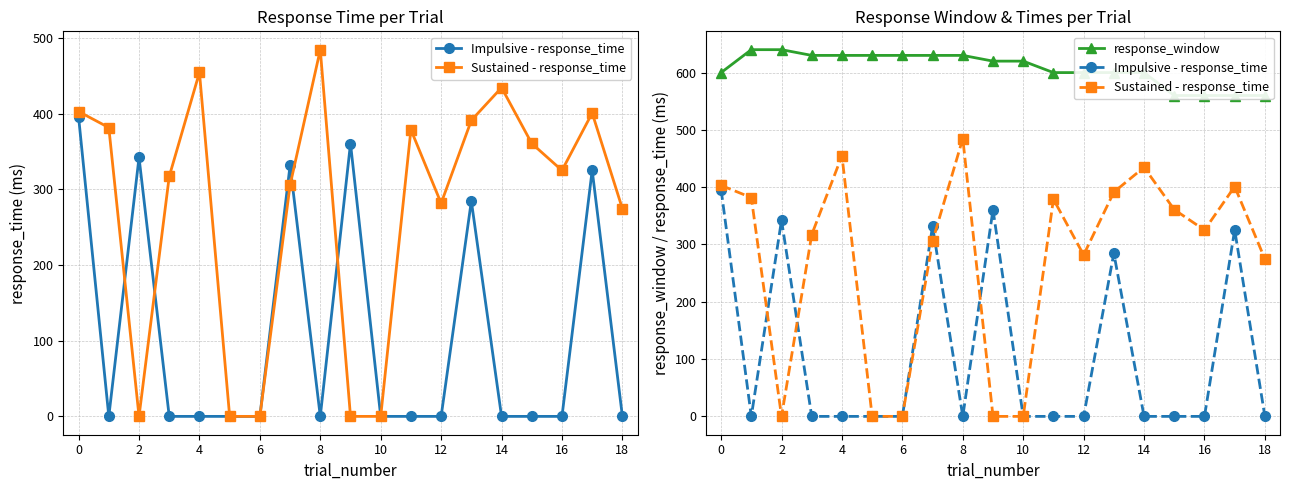

Which series has the largest range (max minus min)?

Sustained - response_time